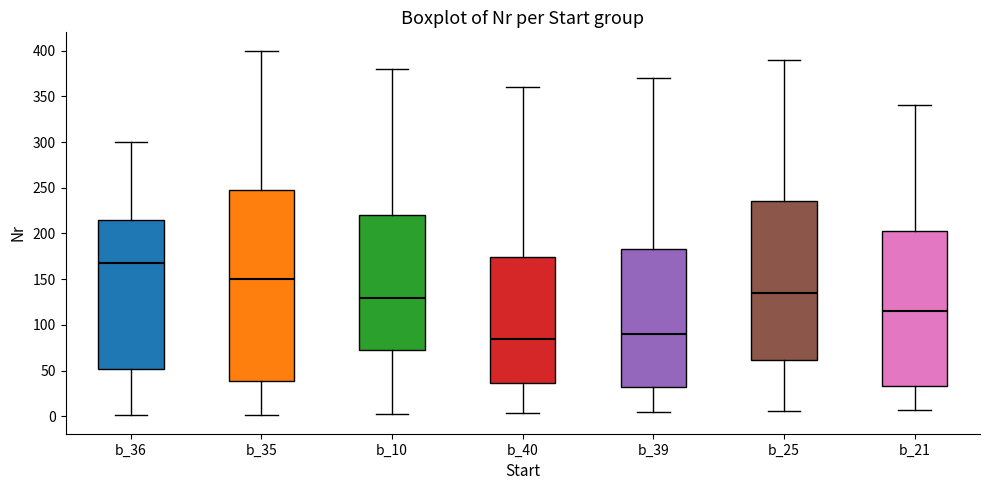

Reading left to right, read every box against the y-axis: the position of its median line, the range the box covers, and the ends of its whiskers. The values are not printed on the chart, so give them approximately, as read against the axis.

b_36: median 170, box 50 to 215, whiskers 0 to 300
b_35: median 150, box 40 to 250, whiskers 0 to 400
b_10: median 130, box 75 to 220, whiskers 5 to 380
b_40: median 85, box 35 to 175, whiskers 5 to 360
b_39: median 90, box 30 to 185, whiskers 5 to 370
b_25: median 135, box 60 to 235, whiskers 5 to 390
b_21: median 115, box 35 to 205, whiskers 5 to 340